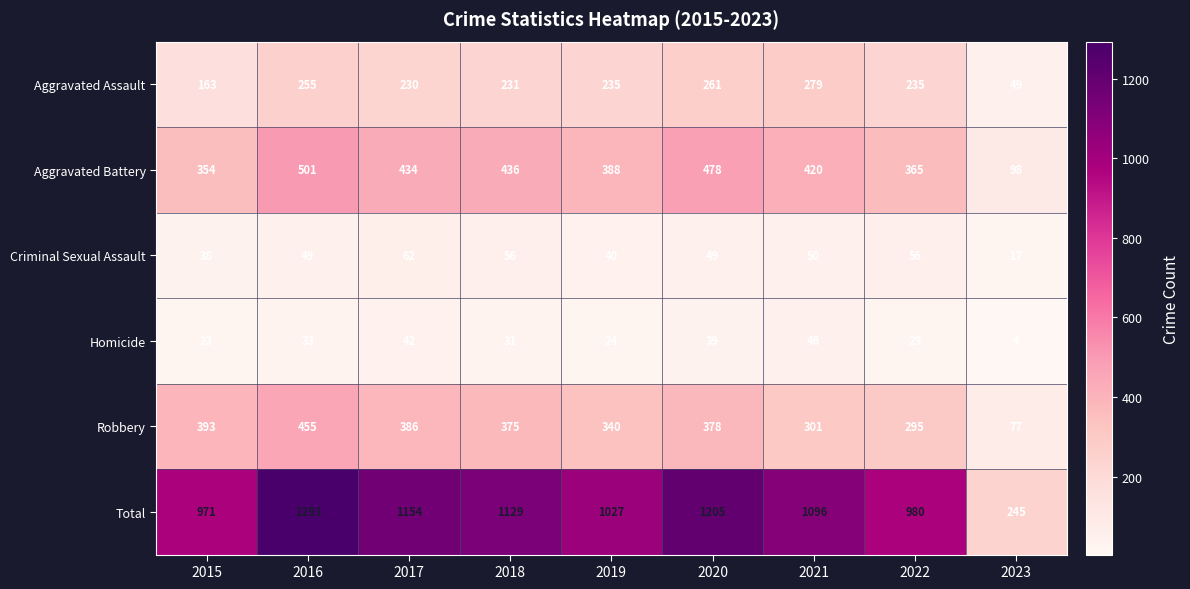

Rank the series at 2016 from lowest to highest value.

Homicide, Criminal Sexual Assault, Aggravated Assault, Robbery, Aggravated Battery, Total